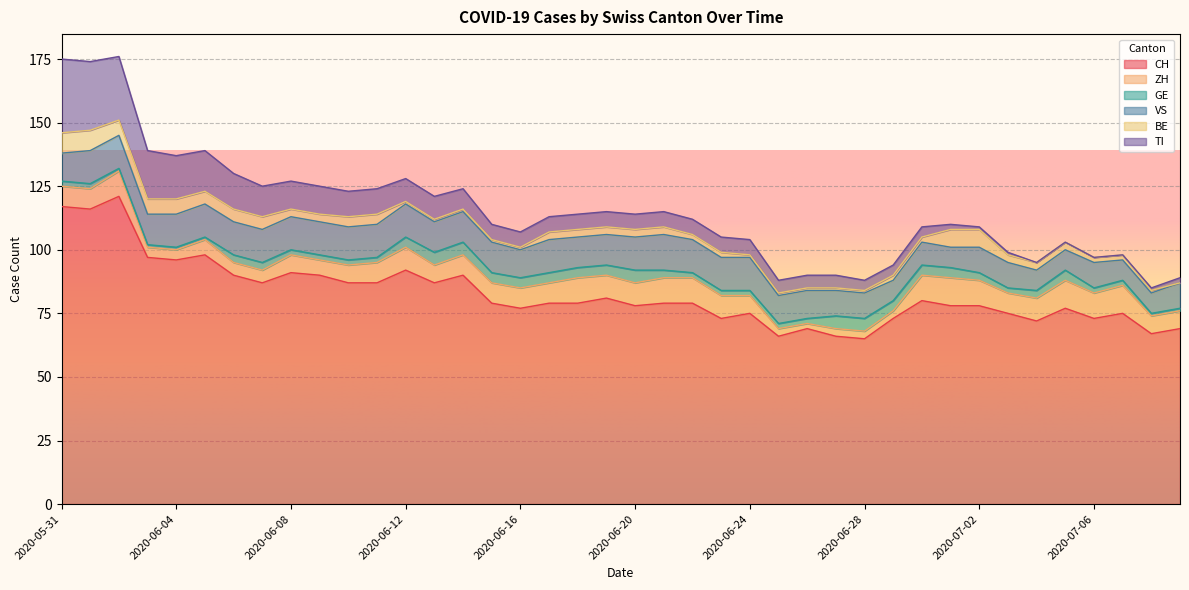

Where is TI nearest to the value 14?

2020-06-06